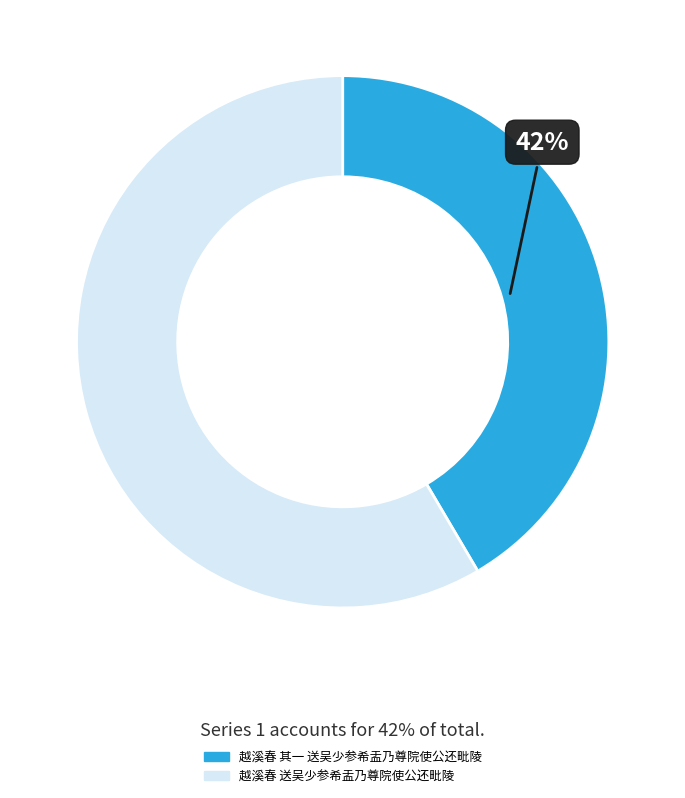

Is the sum of 越溪春 其一 送吴少参希盂乃尊院使公还毗陵 and 越溪春 送吴少参希盂乃尊院使公还毗陵 greater than half?

Yes